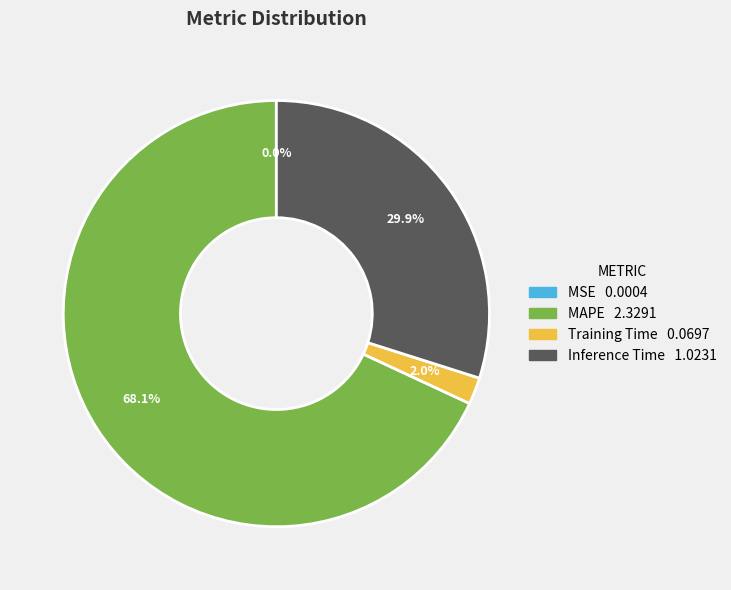

What is the largest slice in the pie chart?

MAPE